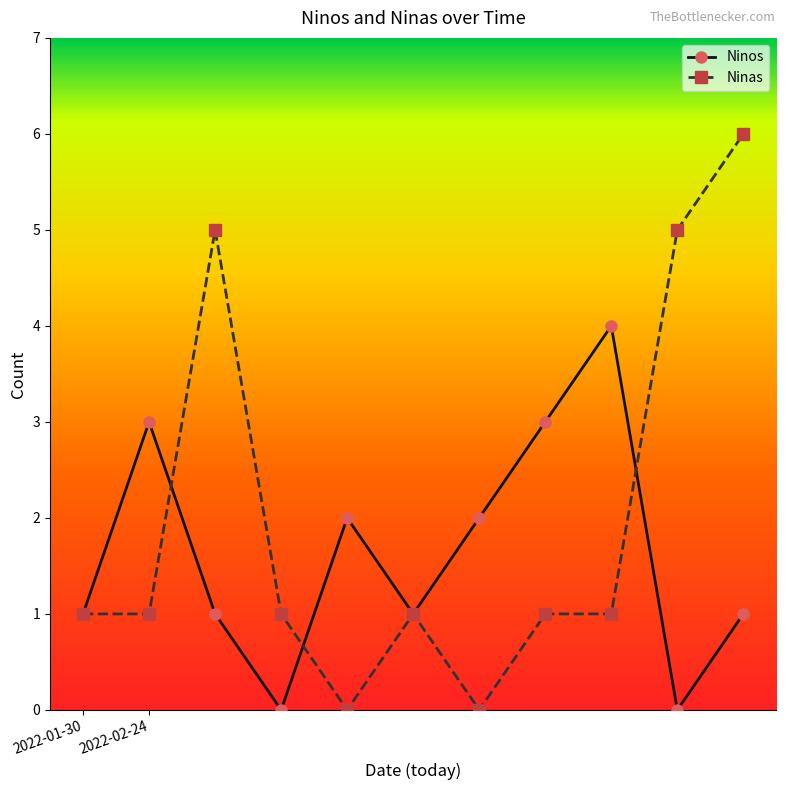

After their last crossing, which series has the higher values: Ninos or Ninas?

Ninas